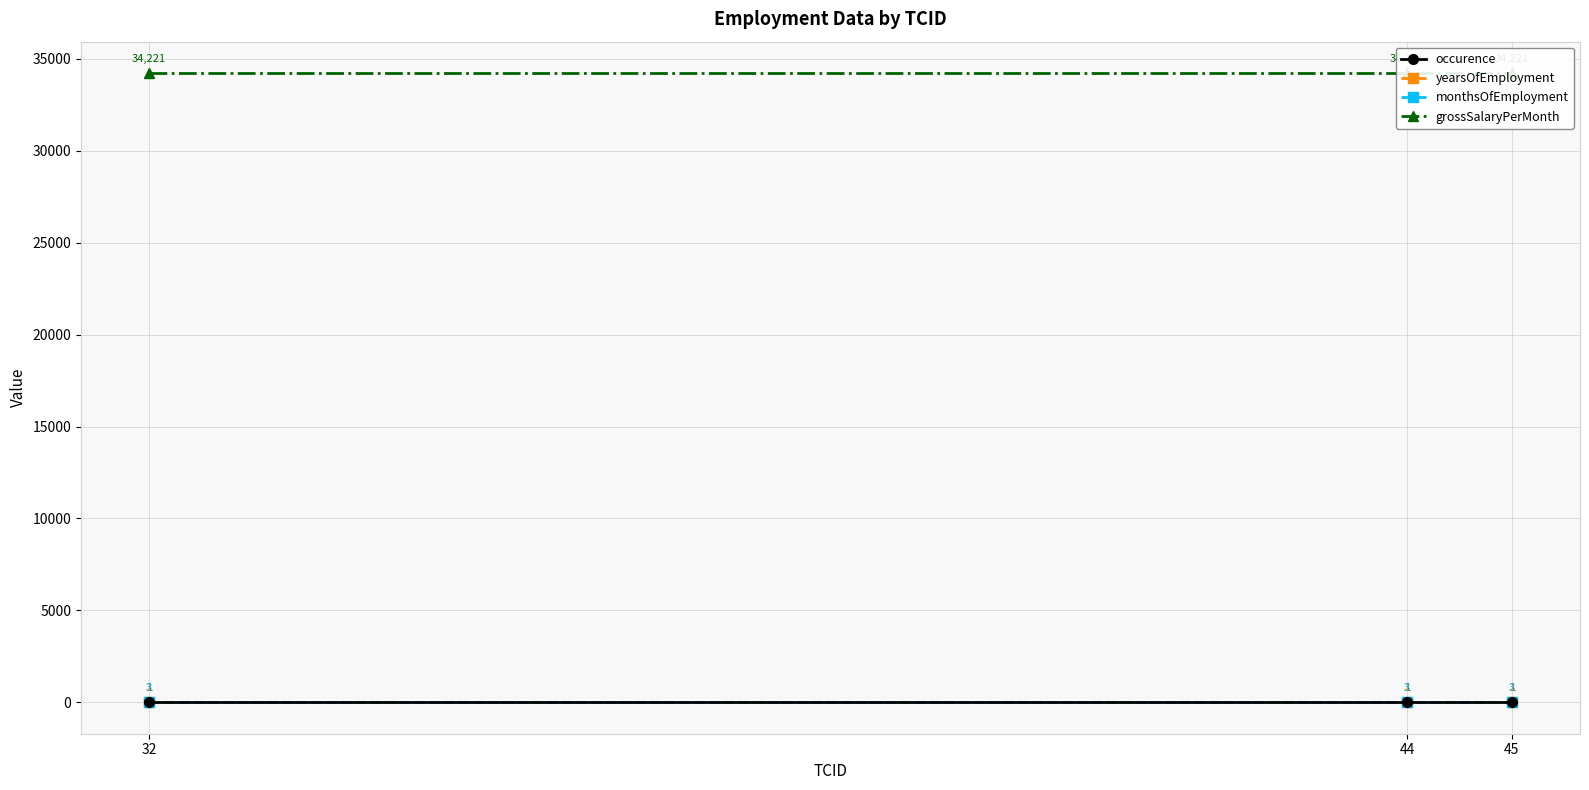

Is the value of yearsOfEmployment at 44 greater than the value of occurence at 32?

Yes